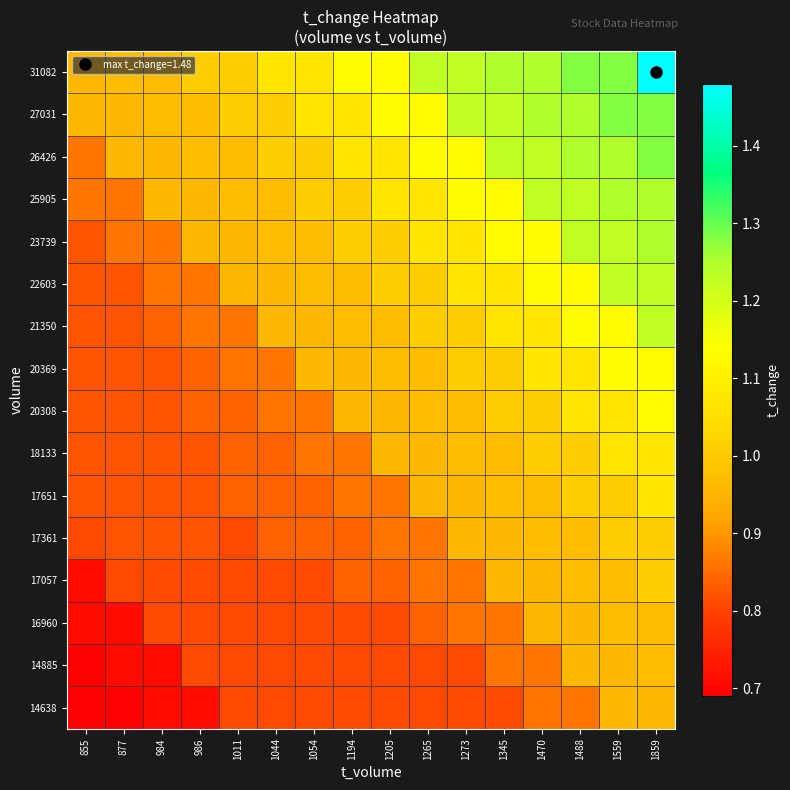

Reading right to left, list all the values displayed in this chart.

14638: 1859=1.0	1559=1.0	1488=0.9	1470=0.9	1345=0.8	1273=0.8	1265=0.8	1205=0.8	1194=0.8	1054=0.8	1044=0.8	1011=0.8	986=0.7	984=0.7	877=0.7	855=0.7
14885: 1859=1.0	1559=1.0	1488=1.0	1470=0.9	1345=0.9	1273=0.8	1265=0.8	1205=0.8	1194=0.8	1054=0.8	1044=0.8	1011=0.8	986=0.8	984=0.7	877=0.7	855=0.7
16960: 1859=1.0	1559=1.0	1488=1.0	1470=1.0	1345=0.9	1273=0.9	1265=0.8	1205=0.8	1194=0.8	1054=0.8	1044=0.8	1011=0.8	986=0.8	984=0.8	877=0.7	855=0.7
17057: 1859=1.0	1559=1.0	1488=1.0	1470=1.0	1345=1.0	1273=0.9	1265=0.9	1205=0.8	1194=0.8	1054=0.8	1044=0.8	1011=0.8	986=0.8	984=0.8	877=0.8	855=0.7
17361: 1859=1.0	1559=1.0	1488=1.0	1470=1.0	1345=1.0	1273=1.0	1265=0.9	1205=0.9	1194=0.8	1054=0.8	1044=0.8	1011=0.8	986=0.8	984=0.8	877=0.8	855=0.8
17651: 1859=1.1	1559=1.0	1488=1.0	1470=1.0	1345=1.0	1273=1.0	1265=1.0	1205=0.9	1194=0.9	1054=0.8	1044=0.8	1011=0.8	986=0.8	984=0.8	877=0.8	855=0.8
18133: 1859=1.1	1559=1.1	1488=1.0	1470=1.0	1345=1.0	1273=1.0	1265=1.0	1205=1.0	1194=0.9	1054=0.9	1044=0.8	1011=0.8	986=0.8	984=0.8	877=0.8	855=0.8
20308: 1859=1.1	1559=1.1	1488=1.1	1470=1.0	1345=1.0	1273=1.0	1265=1.0	1205=1.0	1194=1.0	1054=0.9	1044=0.9	1011=0.8	986=0.8	984=0.8	877=0.8	855=0.8
20369: 1859=1.1	1559=1.1	1488=1.1	1470=1.1	1345=1.0	1273=1.0	1265=1.0	1205=1.0	1194=1.0	1054=1.0	1044=0.9	1011=0.9	986=0.8	984=0.8	877=0.8	855=0.8
21350: 1859=1.2	1559=1.1	1488=1.1	1470=1.1	1345=1.1	1273=1.0	1265=1.0	1205=1.0	1194=1.0	1054=1.0	1044=1.0	1011=0.9	986=0.9	984=0.8	877=0.8	855=0.8
22603: 1859=1.2	1559=1.2	1488=1.1	1470=1.1	1345=1.1	1273=1.1	1265=1.0	1205=1.0	1194=1.0	1054=1.0	1044=1.0	1011=1.0	986=0.9	984=0.9	877=0.8	855=0.8
23739: 1859=1.2	1559=1.2	1488=1.2	1470=1.1	1345=1.1	1273=1.1	1265=1.1	1205=1.0	1194=1.0	1054=1.0	1044=1.0	1011=1.0	986=1.0	984=0.9	877=0.9	855=0.8
25905: 1859=1.2	1559=1.2	1488=1.2	1470=1.2	1345=1.1	1273=1.1	1265=1.1	1205=1.1	1194=1.0	1054=1.0	1044=1.0	1011=1.0	986=1.0	984=1.0	877=0.9	855=0.9
26426: 1859=1.3	1559=1.2	1488=1.2	1470=1.2	1345=1.2	1273=1.1	1265=1.1	1205=1.1	1194=1.1	1054=1.0	1044=1.0	1011=1.0	986=1.0	984=1.0	877=1.0	855=0.9
27031: 1859=1.3	1559=1.3	1488=1.2	1470=1.2	1345=1.2	1273=1.2	1265=1.1	1205=1.1	1194=1.1	1054=1.1	1044=1.0	1011=1.0	986=1.0	984=1.0	877=1.0	855=1.0
31082: 1859=1.5	1559=1.3	1488=1.3	1470=1.2	1345=1.2	1273=1.2	1265=1.2	1205=1.1	1194=1.1	1054=1.1	1044=1.1	1011=1.0	986=1.0	984=1.0	877=1.0	855=1.0